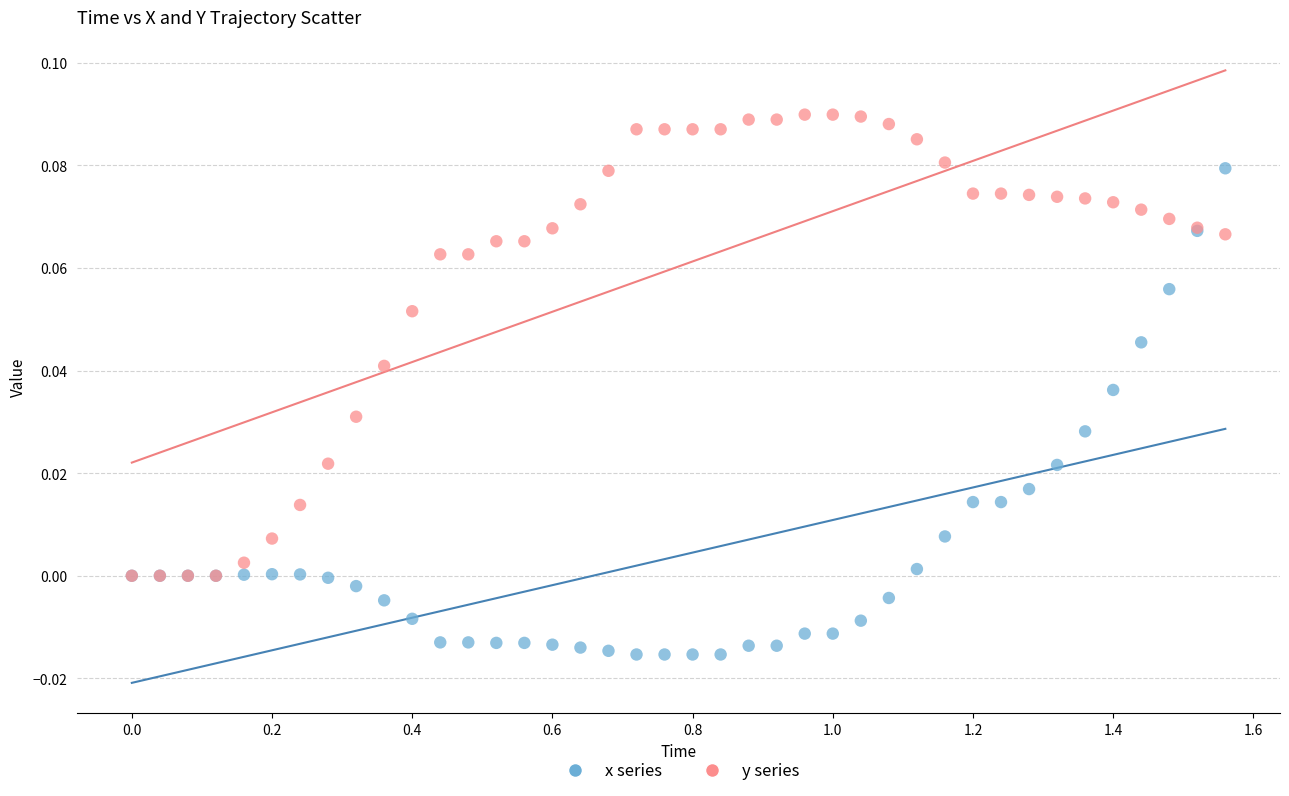

What are all the series names shown in the legend?

x series, y series